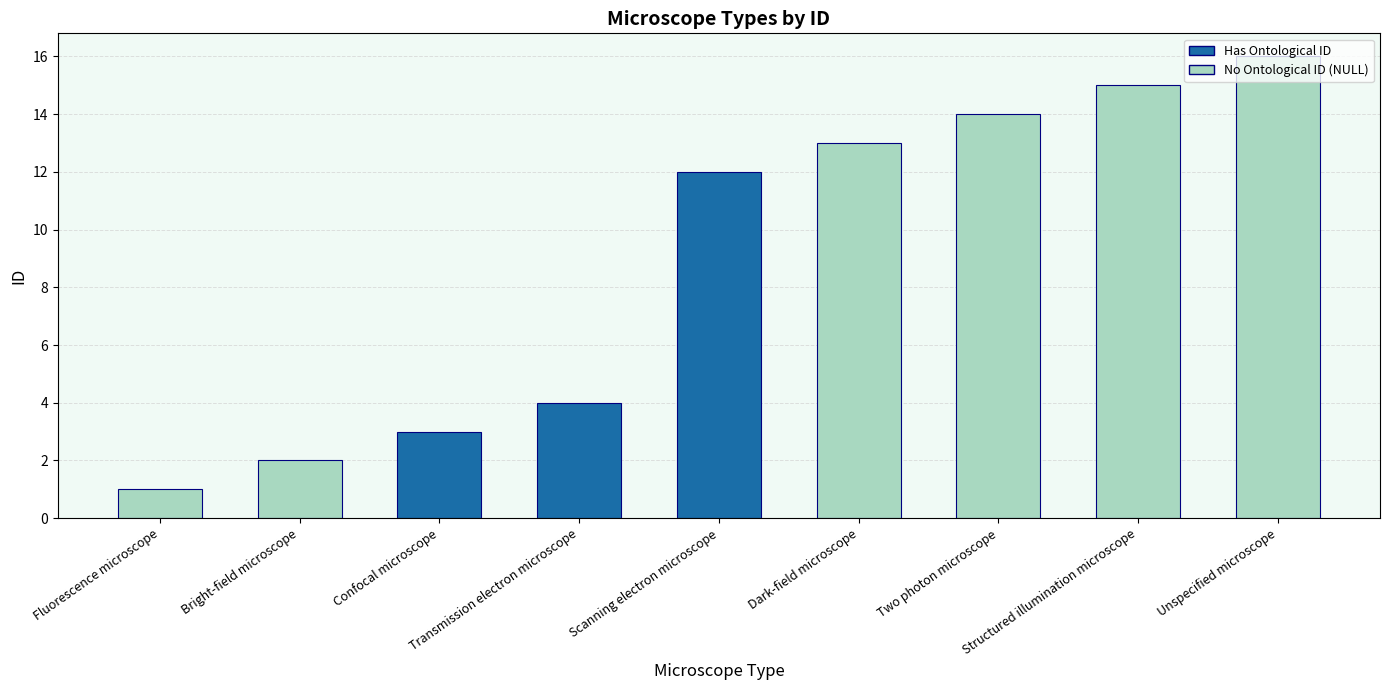

Which label corresponds to the largest value in the chart?

Unspecified microscope